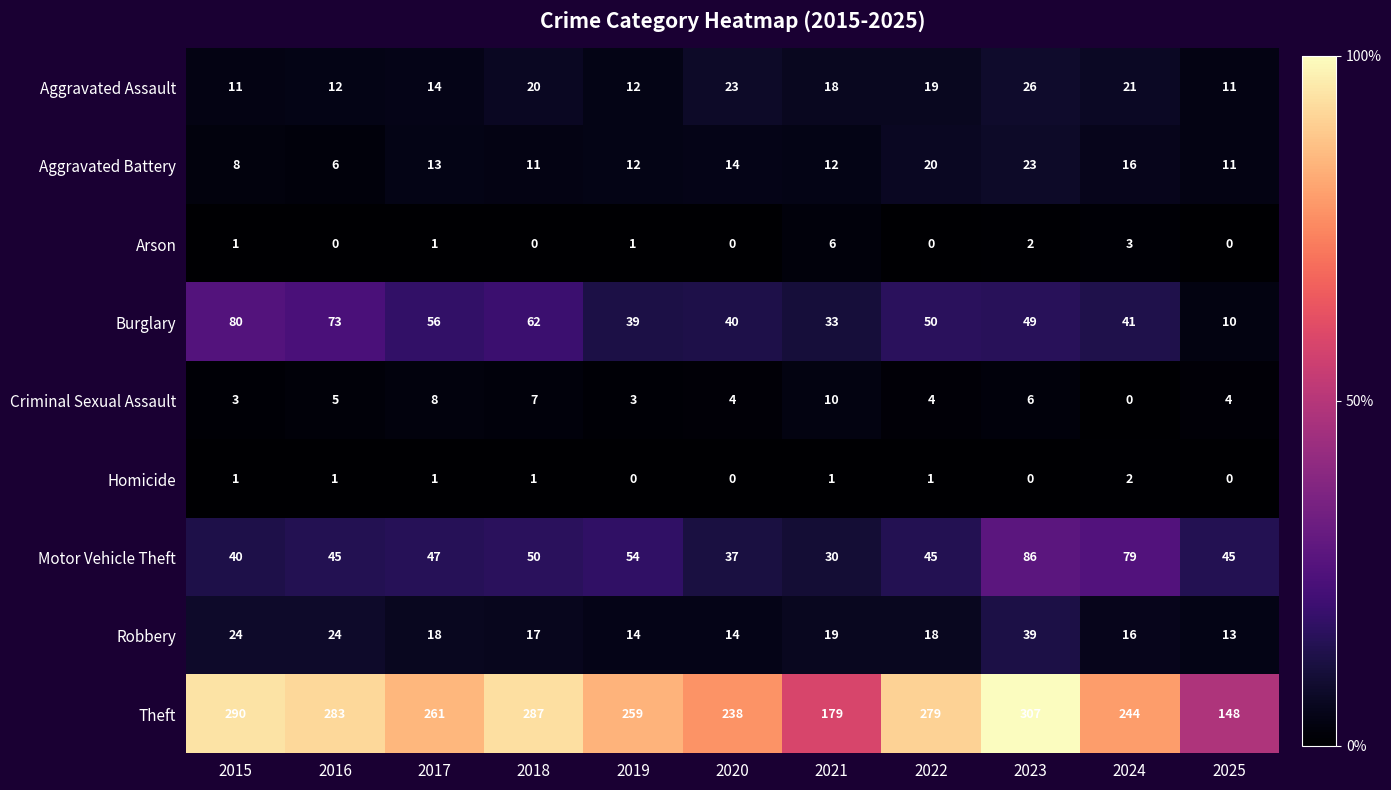

Count the number of categories in the chart.

11